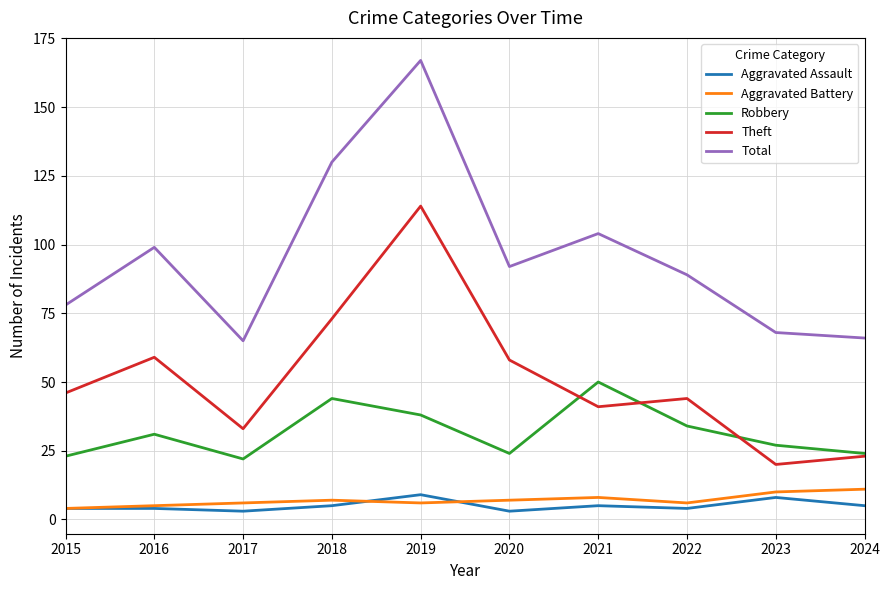

What is the spread (max minus min) of values at 2018?

125